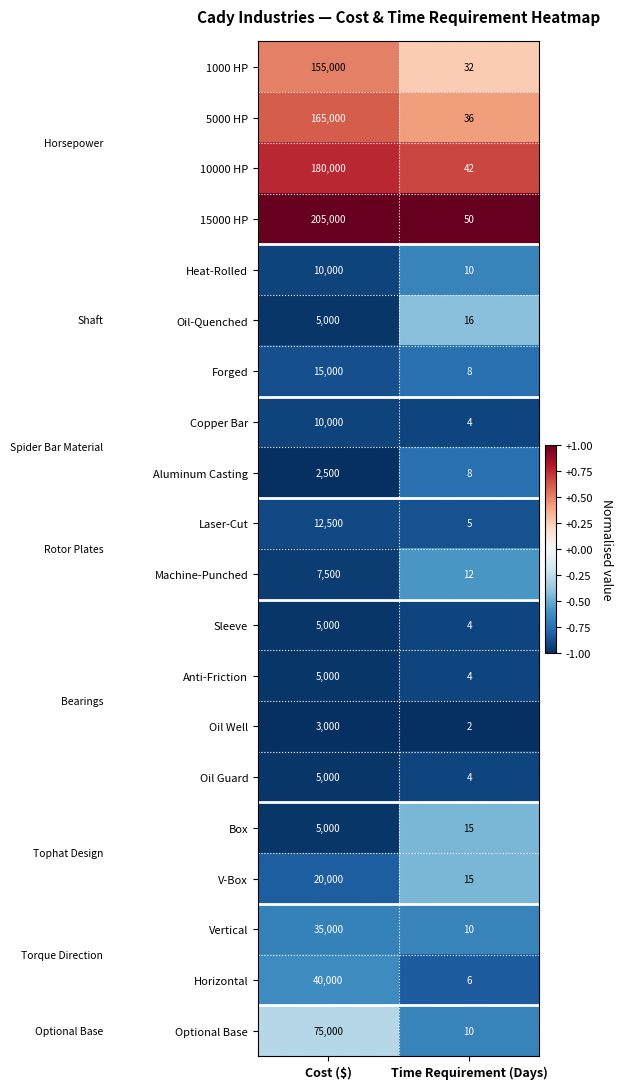

At which category is the sum across all series the highest?

Cost ($)